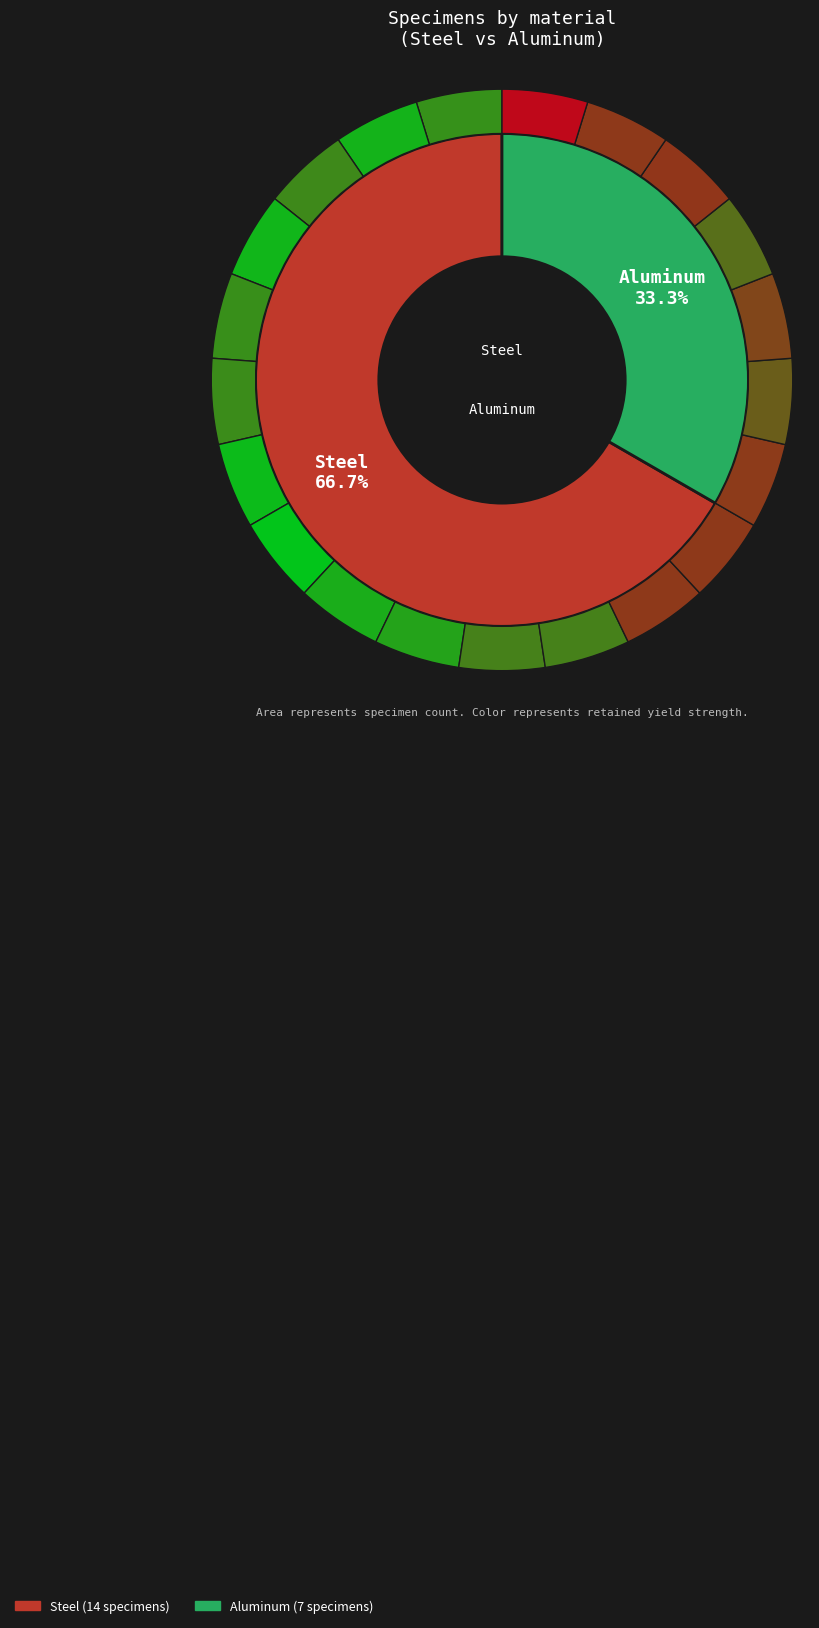

Is the sum of Aluminum and Steel greater than half?

Yes